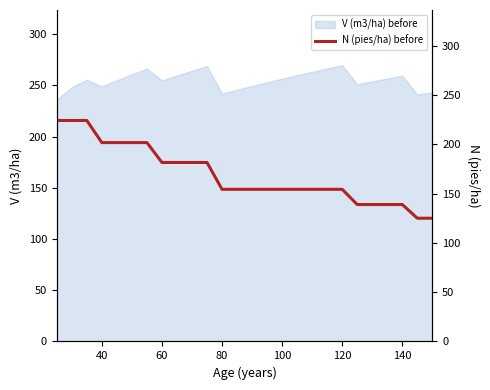

What is the highest value of the V (m3/ha) before series?

269.7